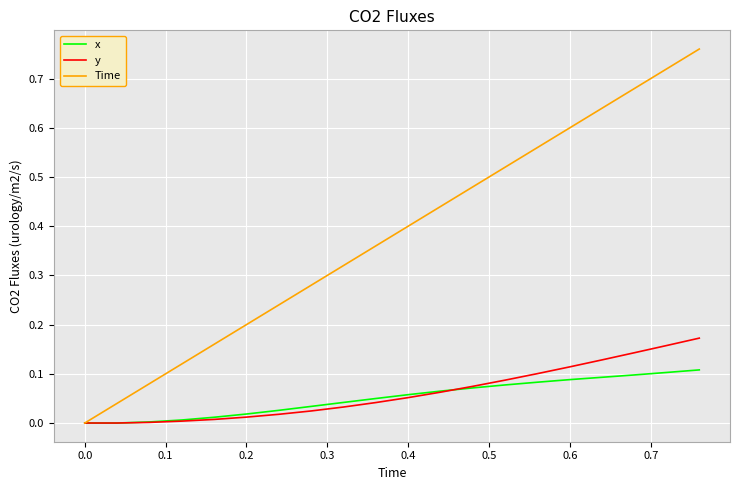

Which series has the largest total across all categories?

Time